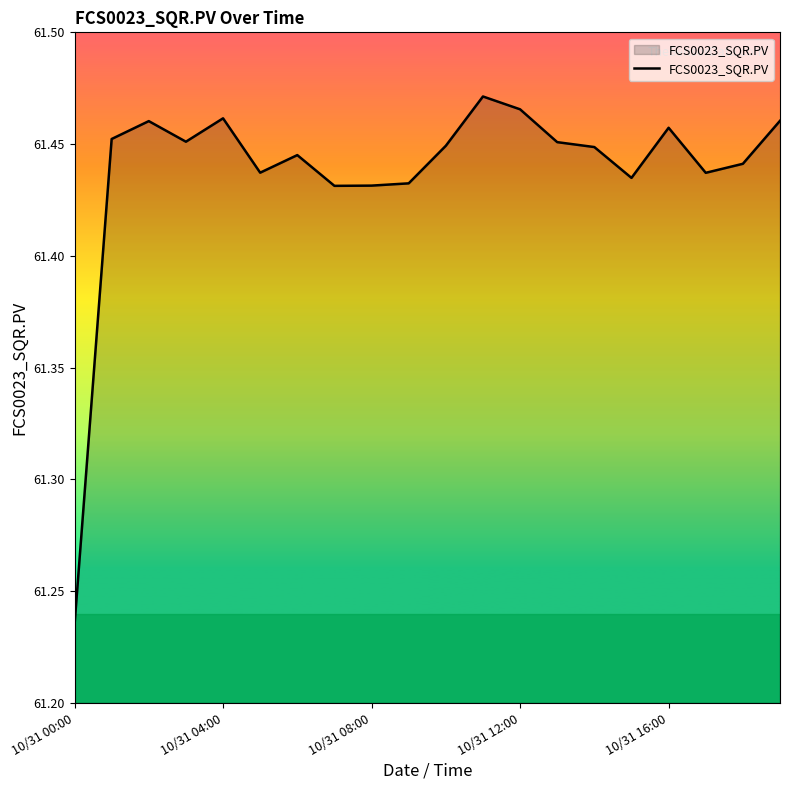

Reading right to left, transcribe all the data shown in this chart.

61.5	61.4	61.4	61.5	61.4	61.4	61.5	61.5	61.5	61.4	61.4	61.4	61.4	61.4	61.4	61.5	61.5	61.5	61.5	61.2